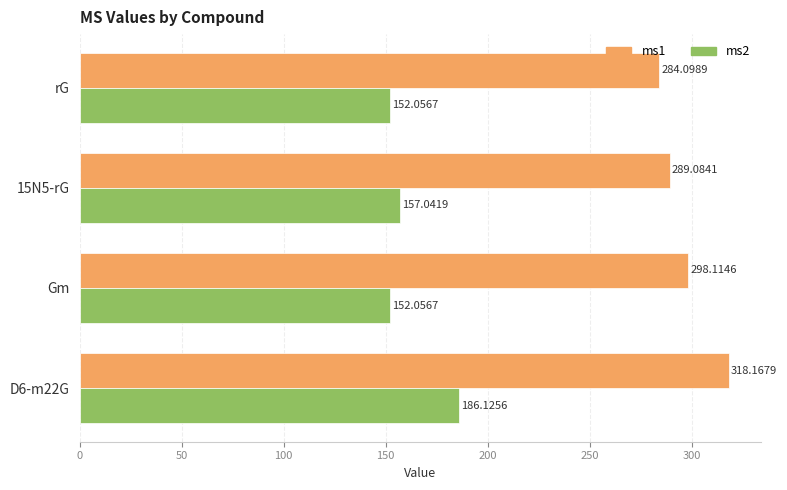

What is the highest value of the ms2 series?

186.1